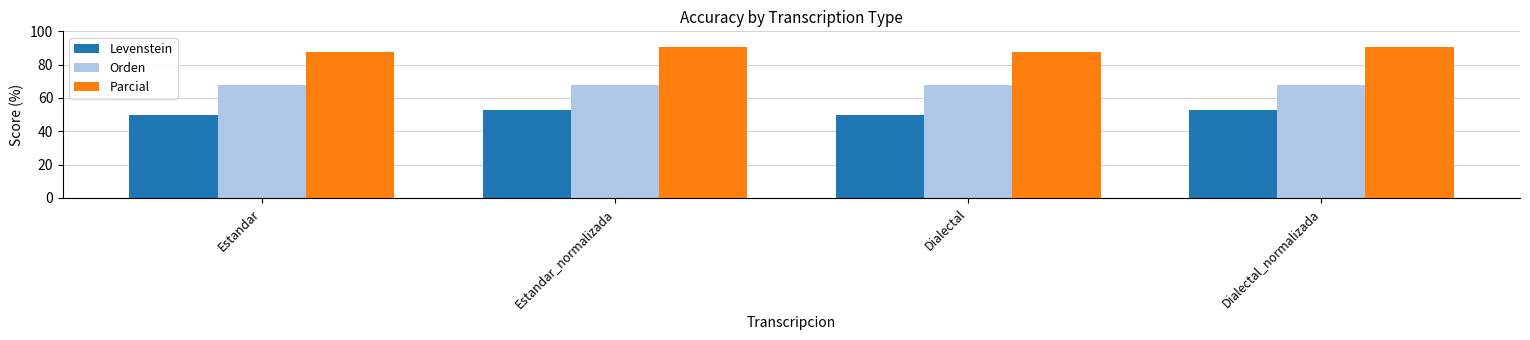

How many bars are there in total?

12